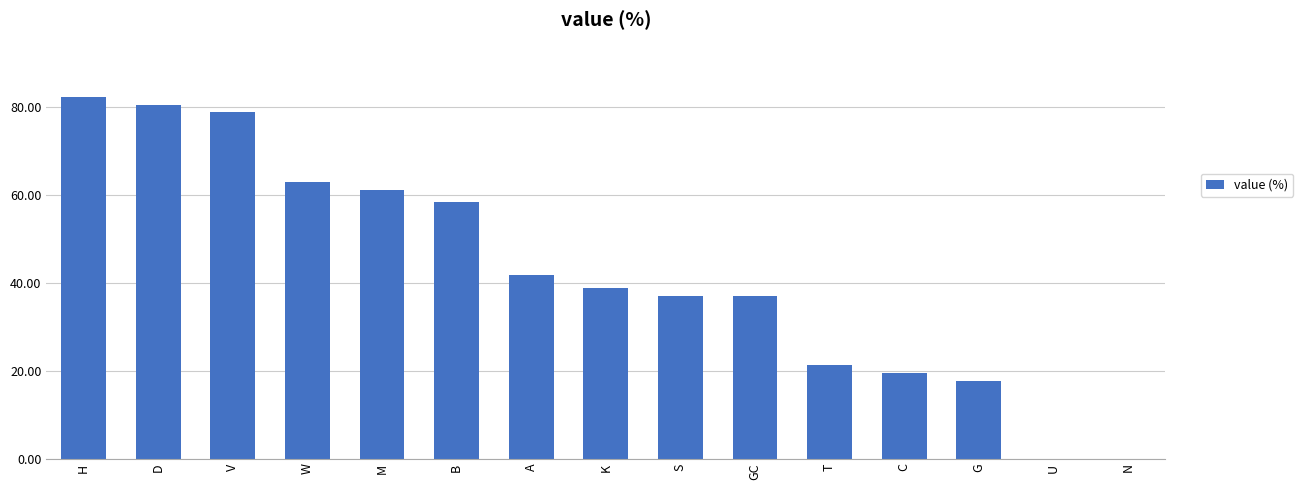

What is the greatest value displayed?

82.4